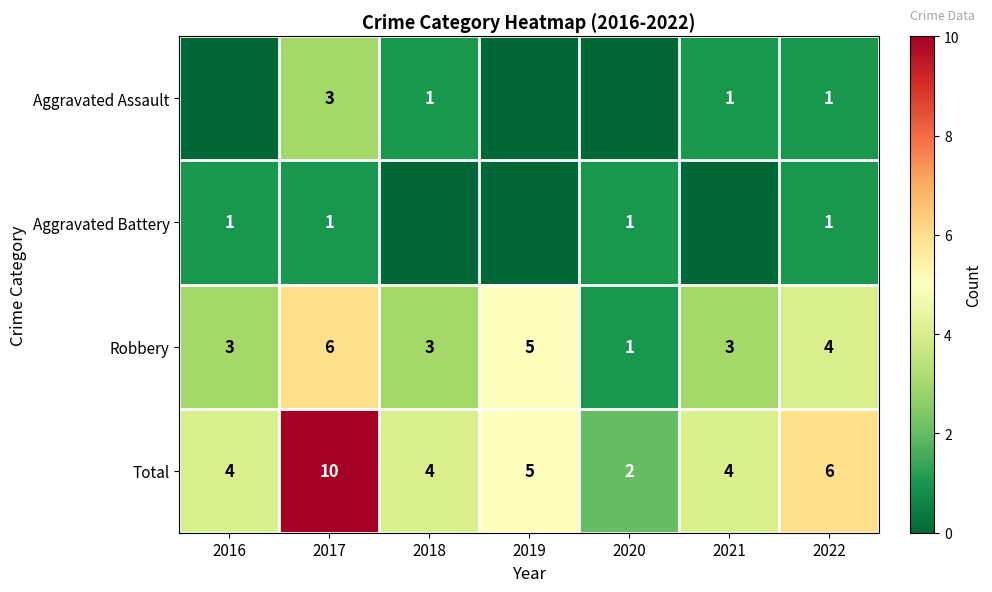

At how many categories does at least one series exceed 6?

1